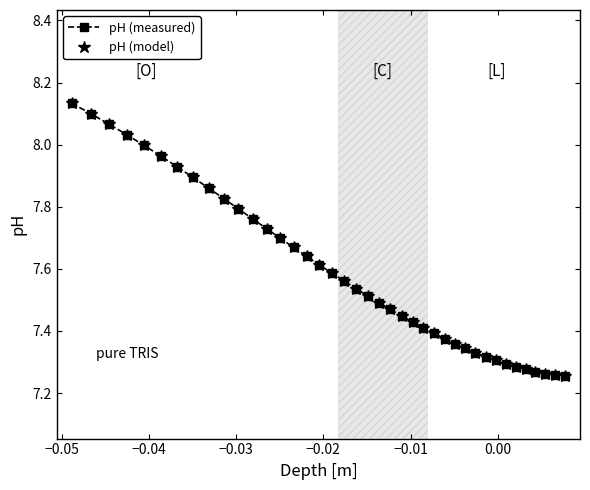

Is this an area chart (filled region under the line)?

No